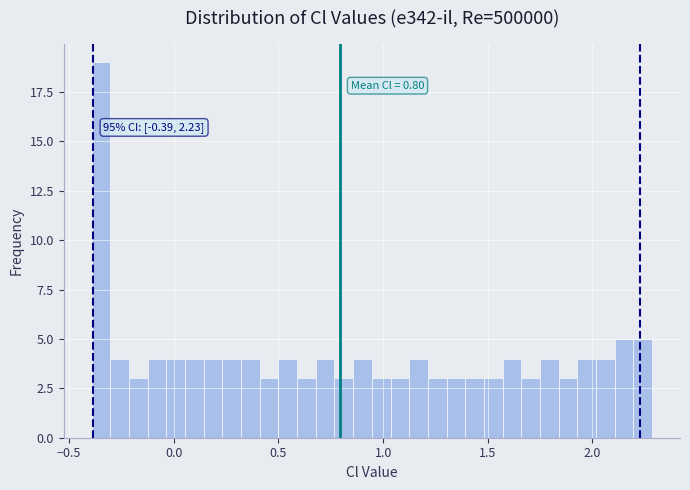

Around what value on the x-axis is the tallest bar? Give the approximate position of its centre, as read against the axis.

-0.35